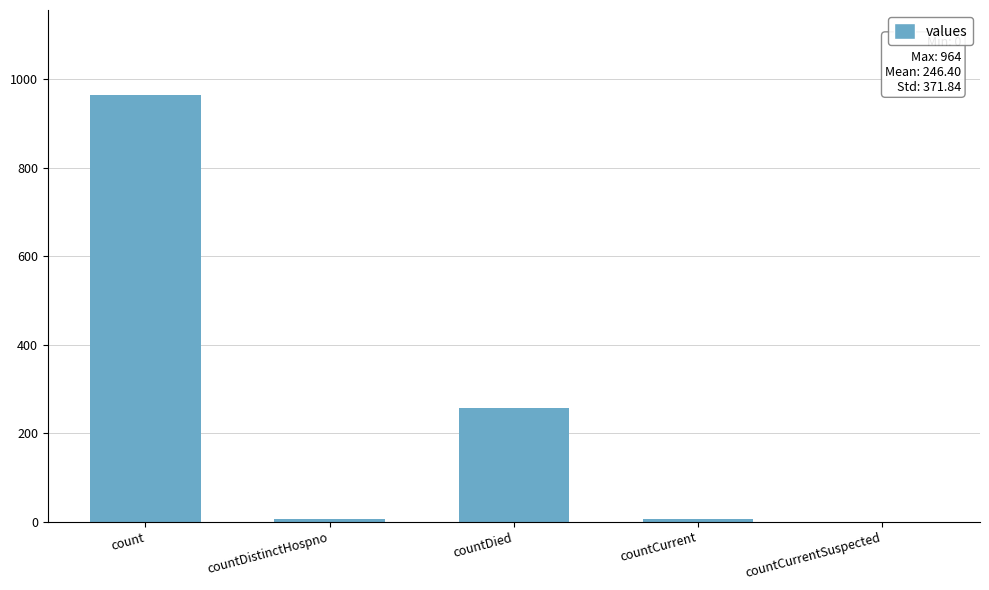

Is it true that the value at countCurrentSuspected is 623?

False